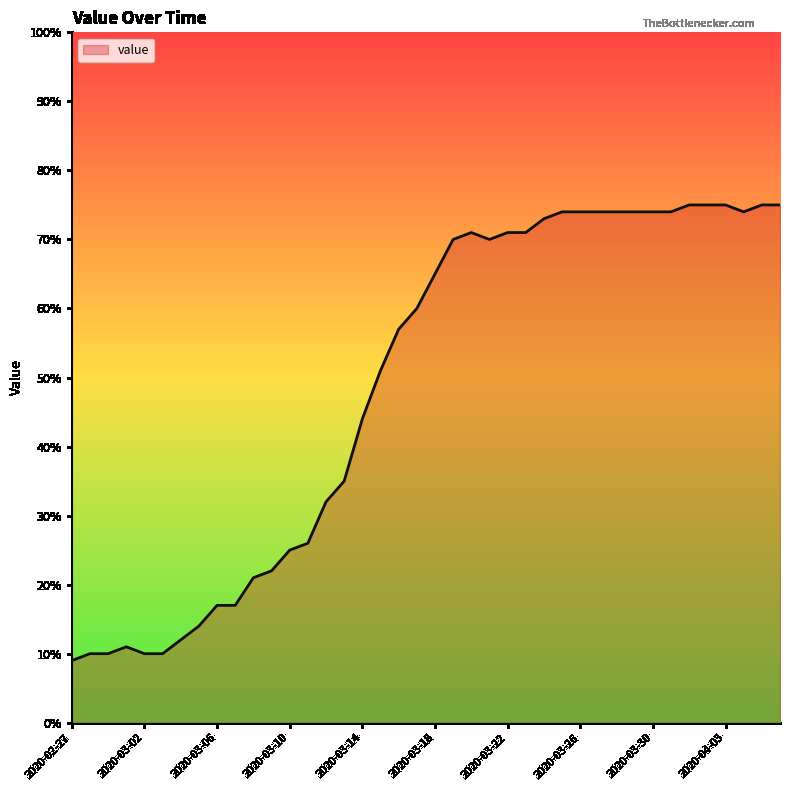

What is the greatest value displayed?

75